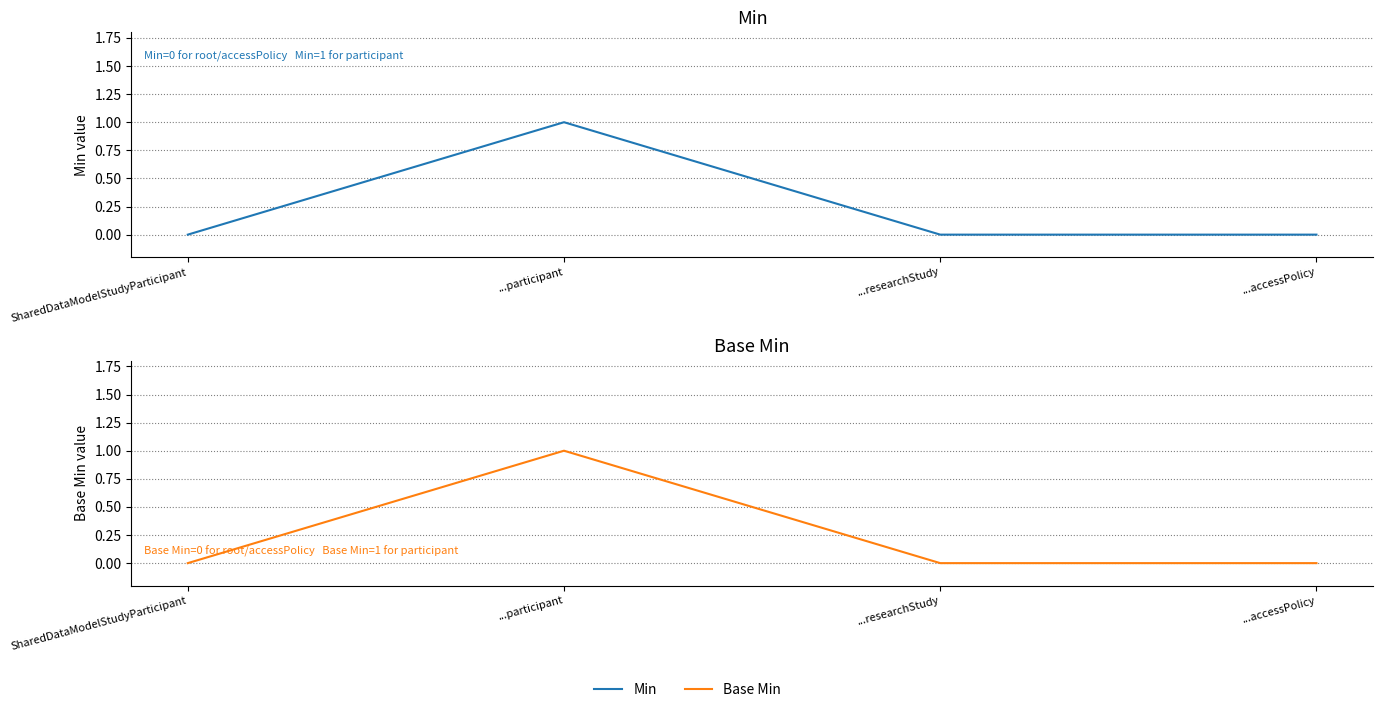

True or false: Base Min and Min intersect in this chart.

False